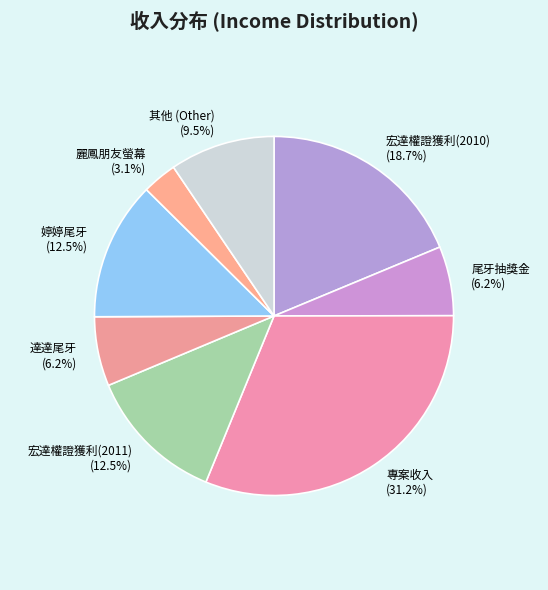

Does any single category account for the majority?

No